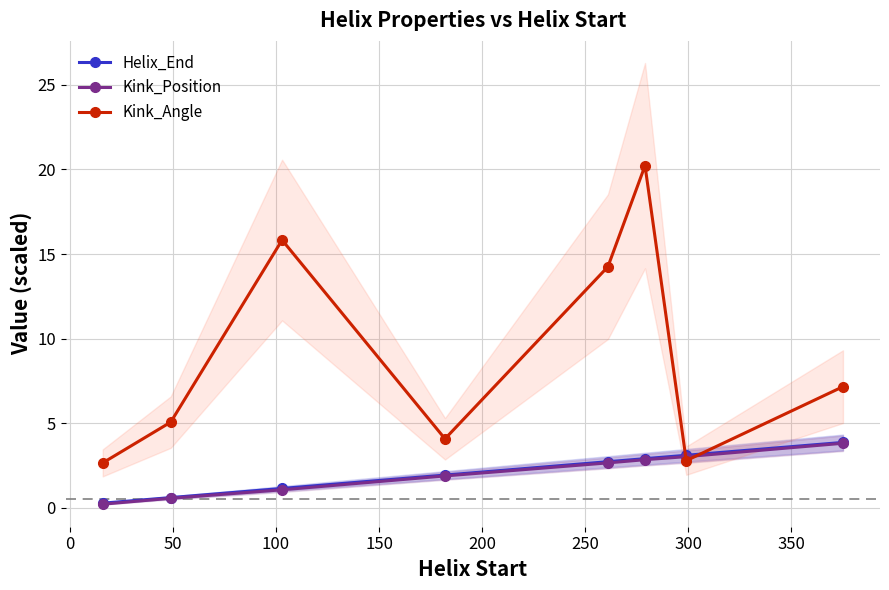

Is this an area chart (filled region under the line)?

No